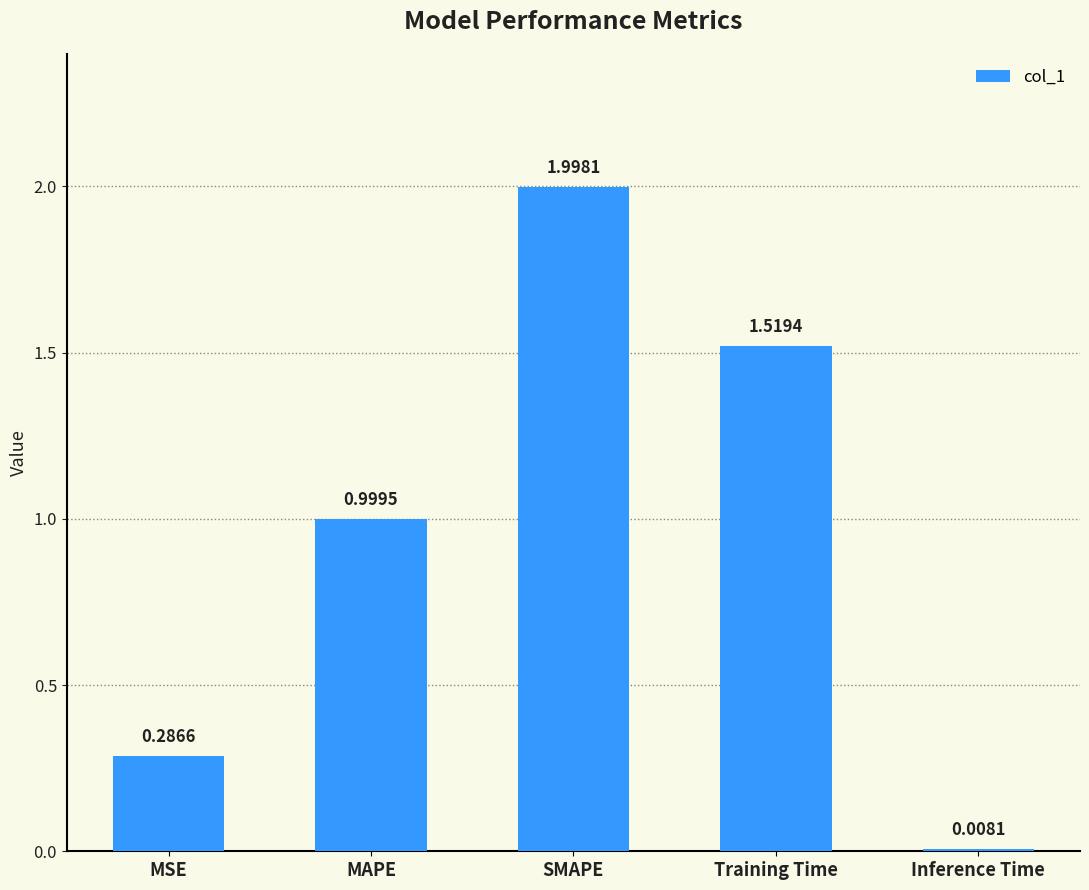

What is the sum of all values?

4.8